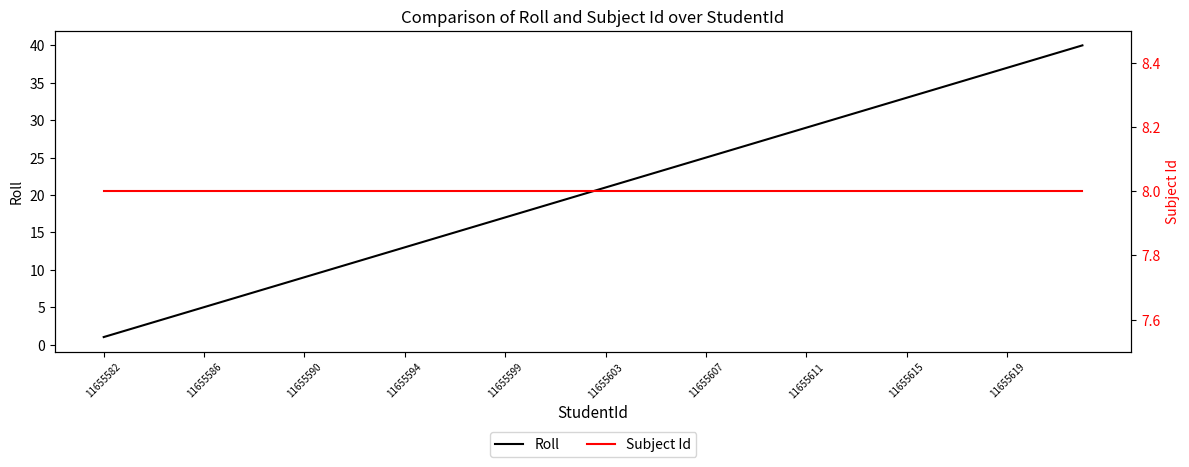

Is this an area chart (filled region under the line)?

No